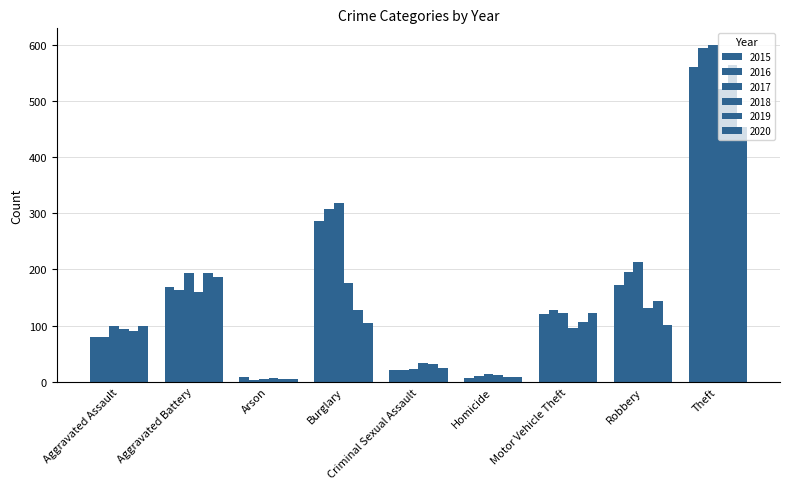

How many bars are there in each group?

6